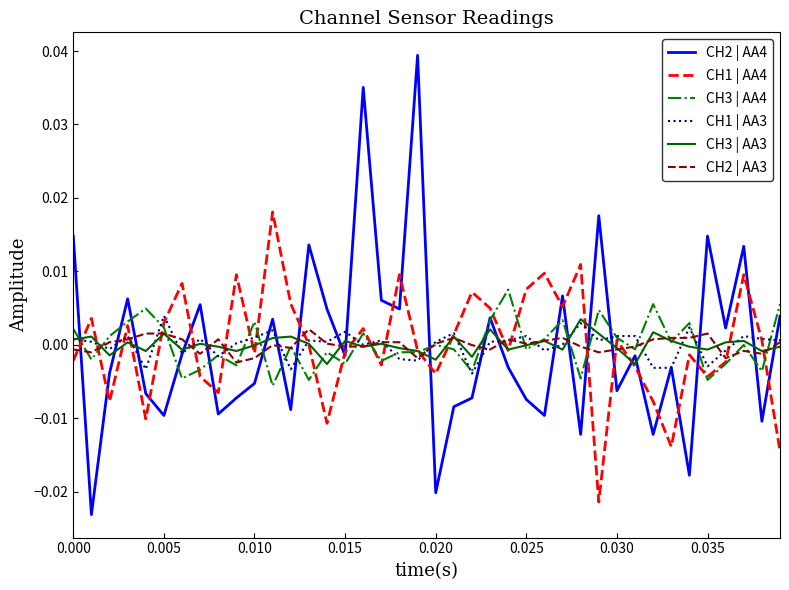

Which series has the largest total across all categories?

CH2 | AA3